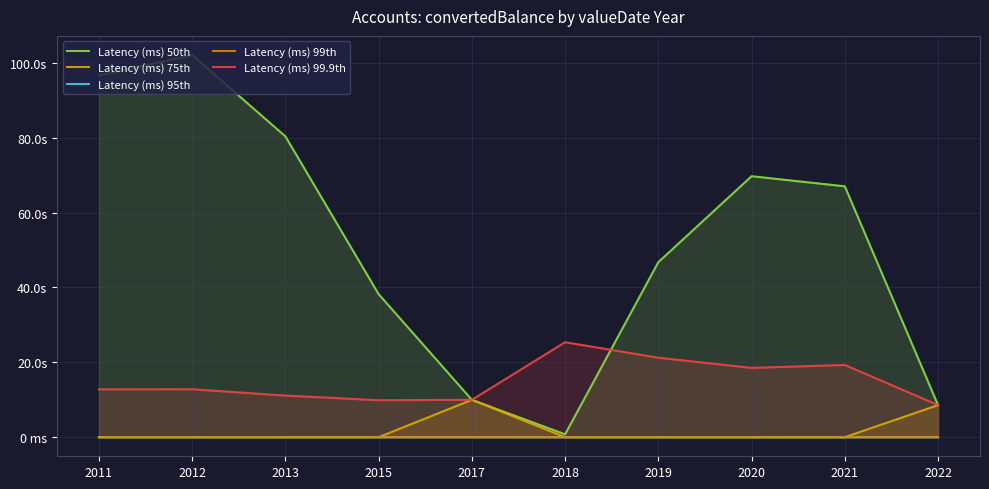

Which label corresponds to the largest value in the chart?

2012